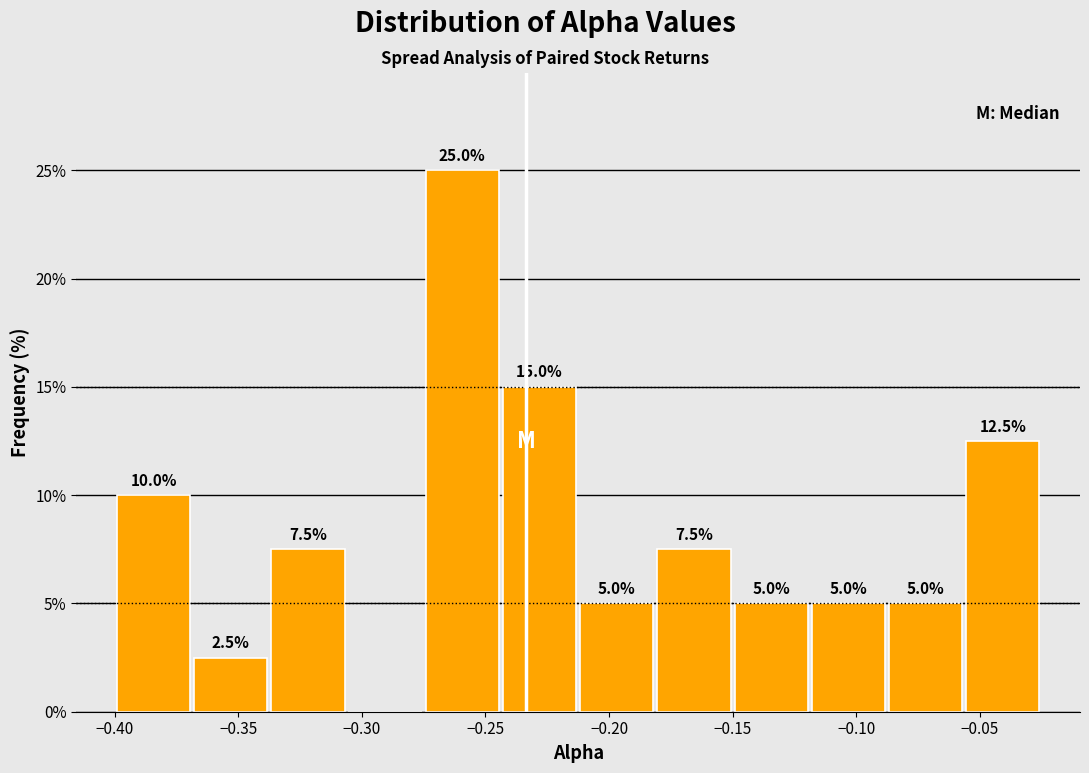

Which range on the x-axis has the tallest bar?

-0.275 to -0.245